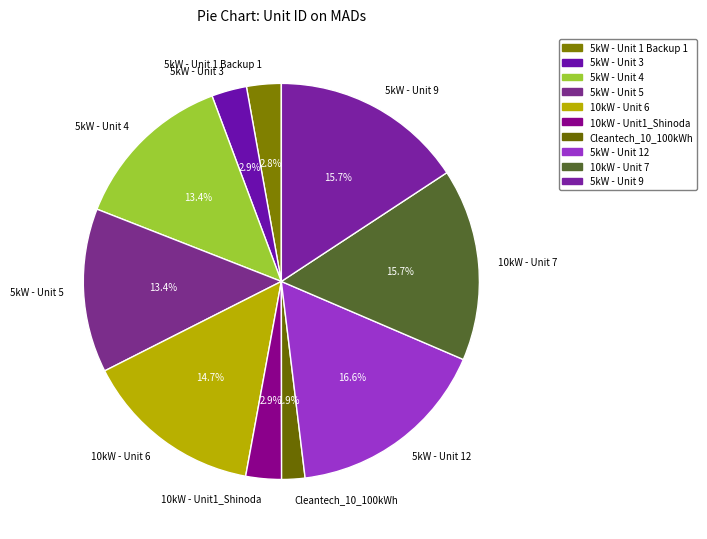

How many slices are in this pie chart?

10